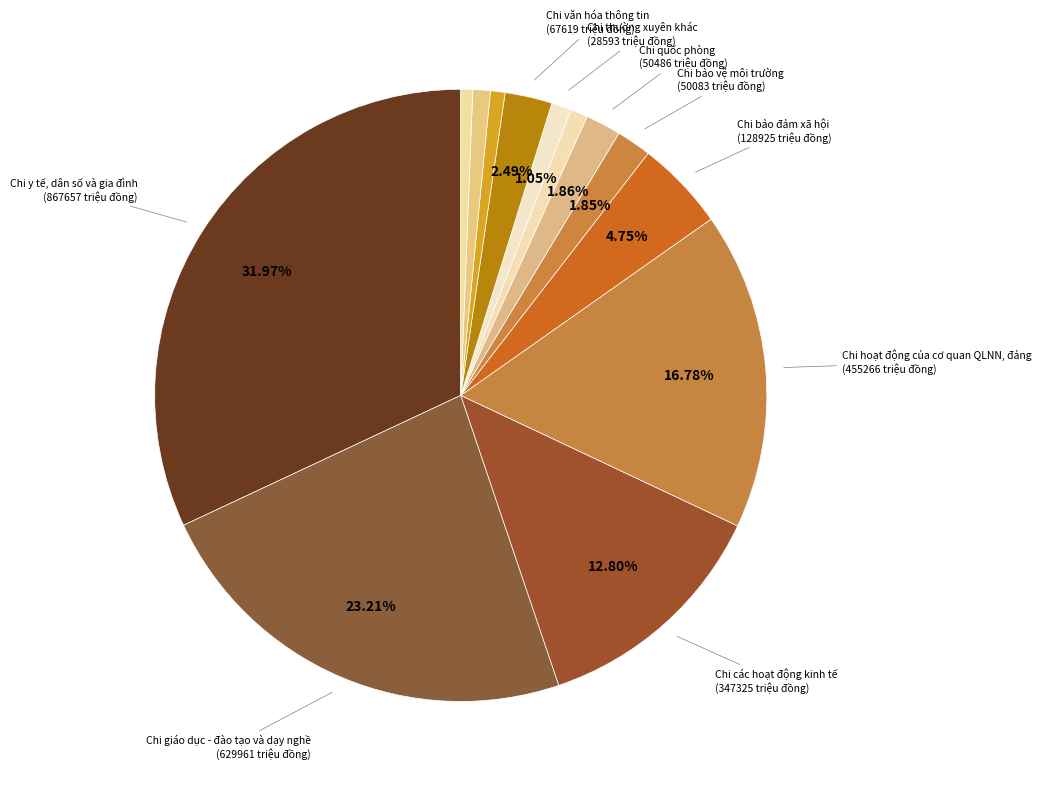

Which category has the smallest portion of the pie?

Chi phát thanh, truyền hình